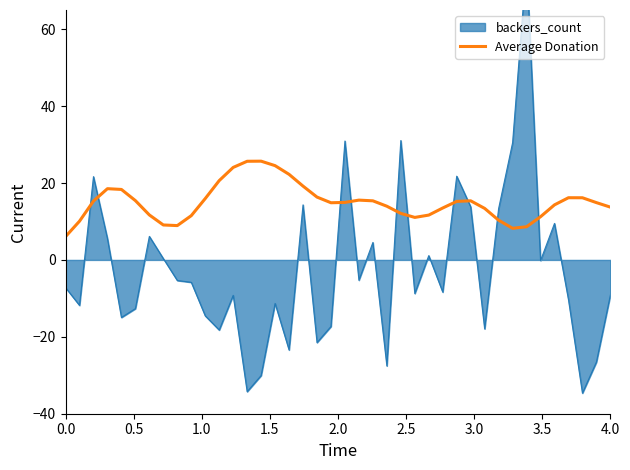

What is the minimum value for Average Donation?

6.1